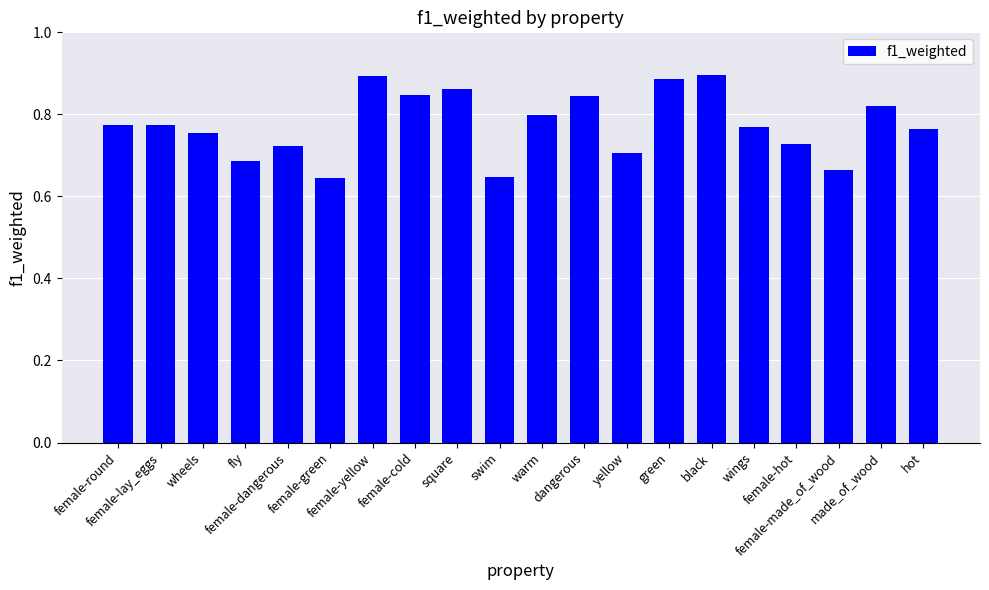

Which has a higher value, square or female-dangerous?

square